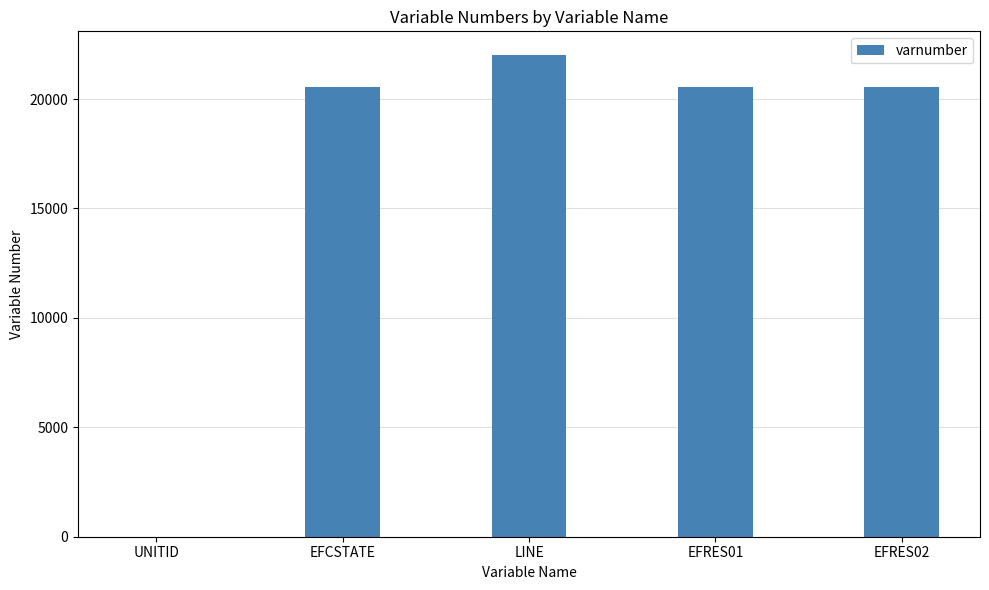

What is the change in value from EFCSTATE to EFRES02?

+10